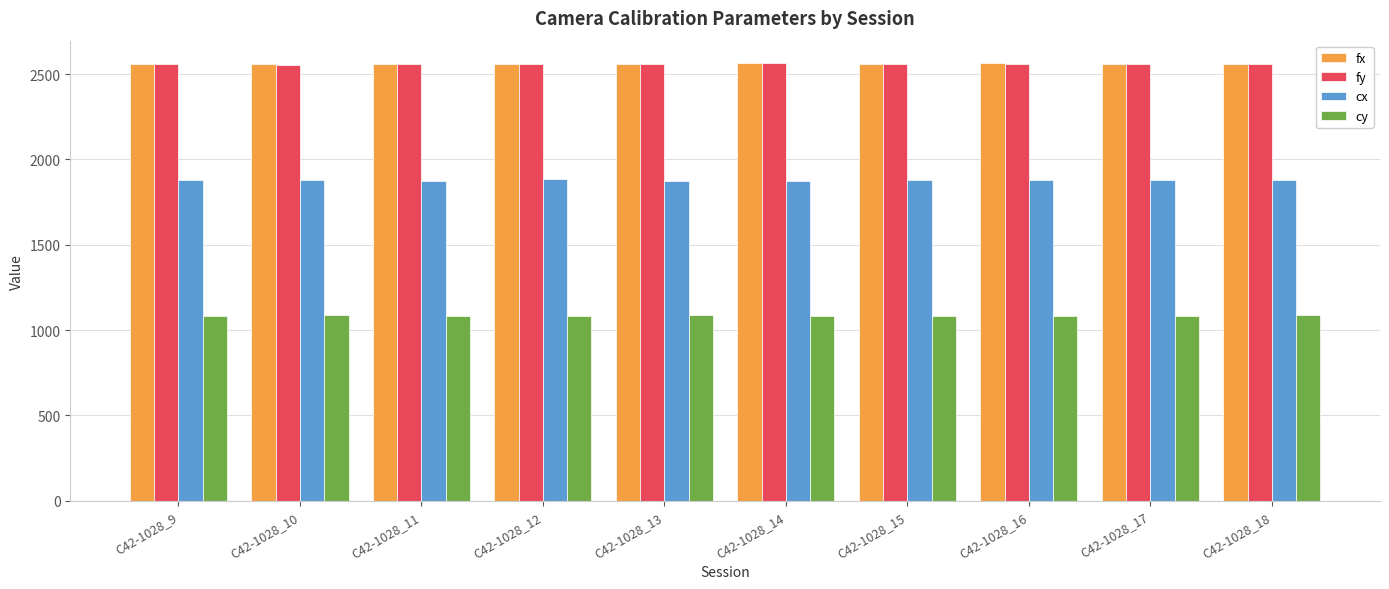

Is it true that fx equals 4573.9 at C42-1028_11?

False